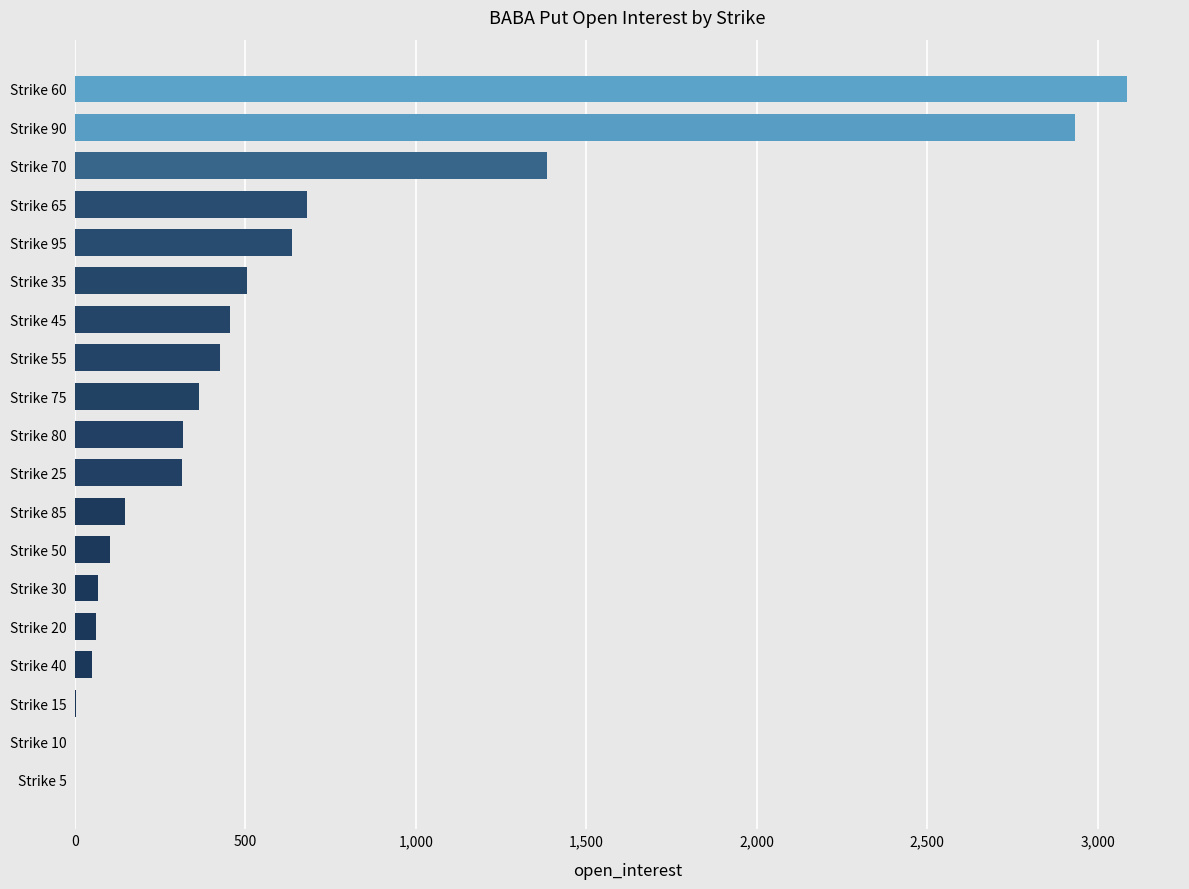

Which label corresponds to the largest value in the chart?

Strike 60